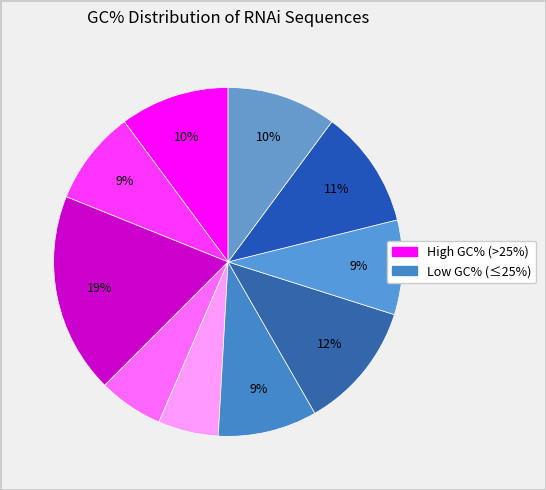

To the nearest percent, what is the difference between the largest and smallest slice percentages?

13%